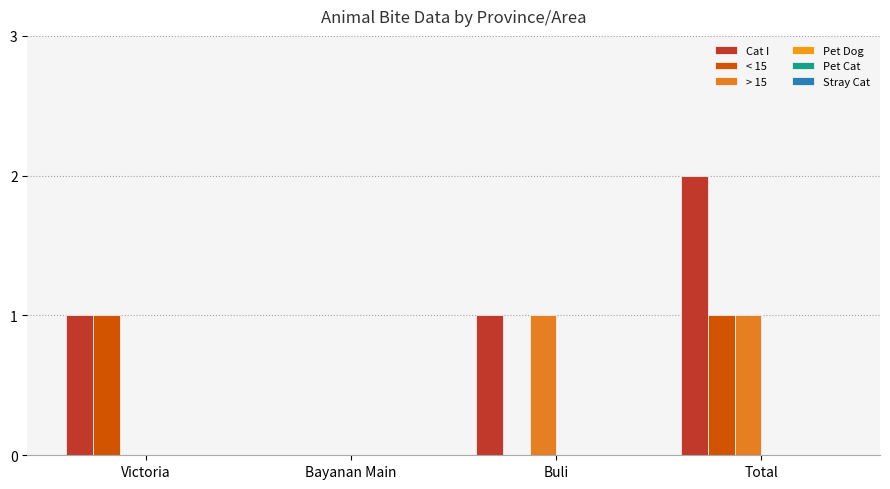

What is the sum of all > 15 values?

2